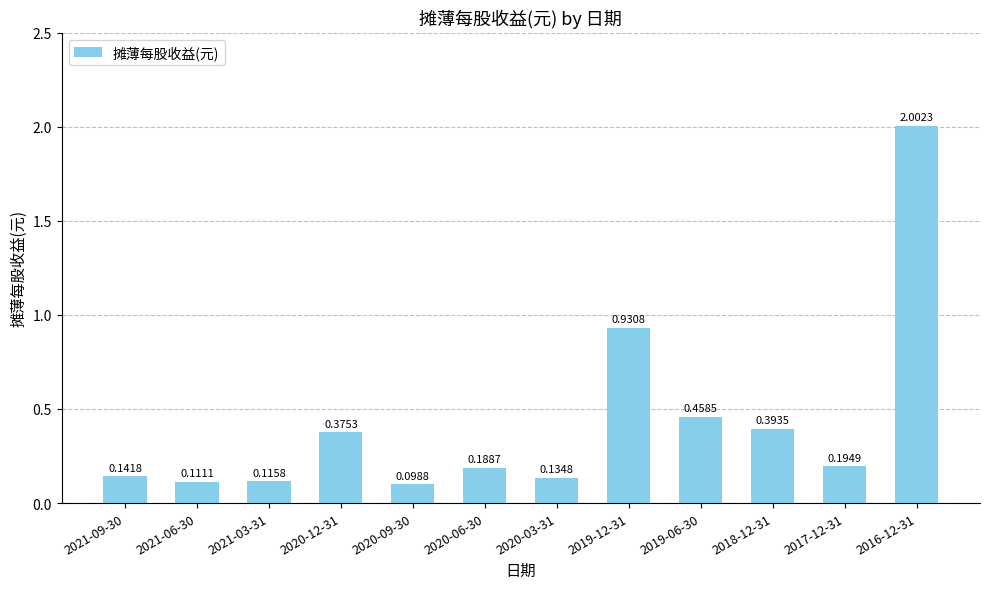

What is the difference between the maximum and minimum values?

1.9